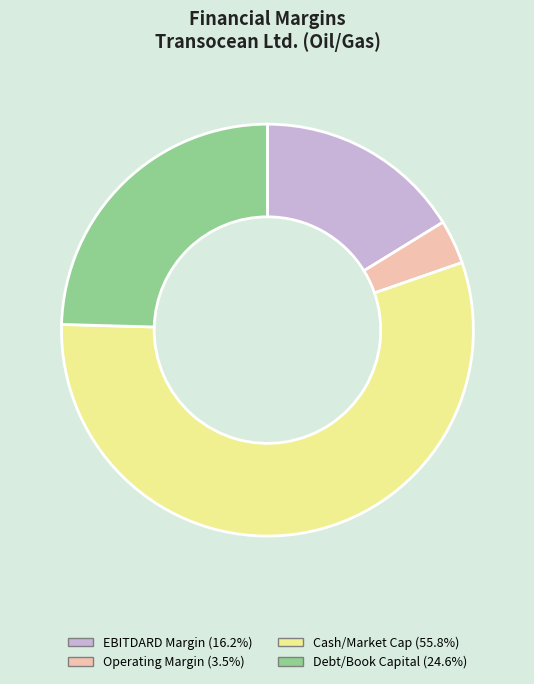

Does Operating Margin (3.5%) account for over 50% of the chart?

No